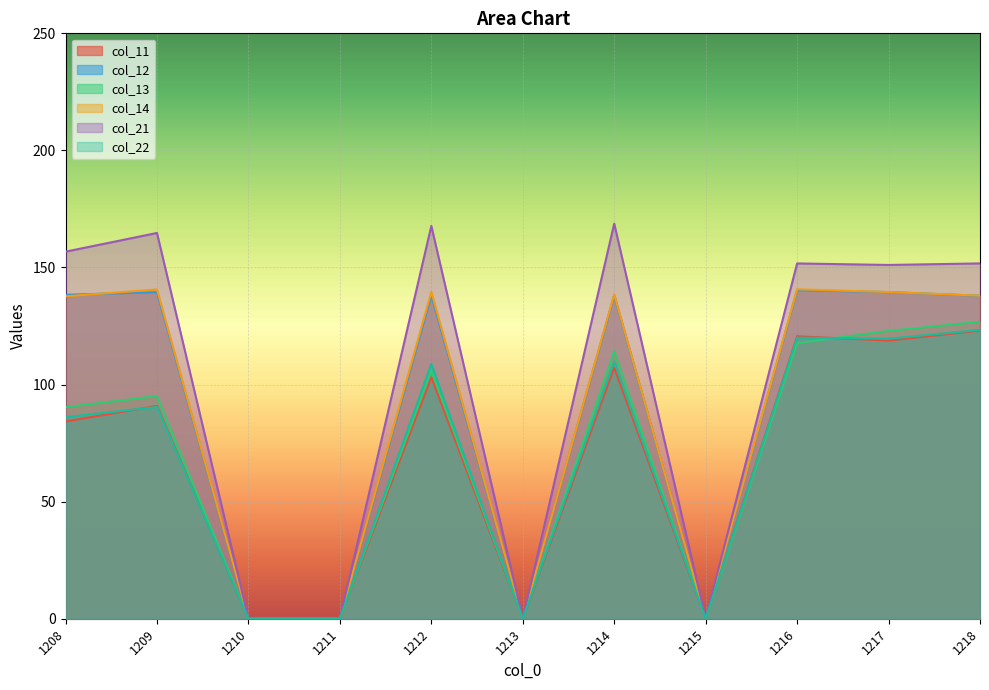

Between which two adjacent categories do col_13 and col_22 first intersect?

1216 and 1217